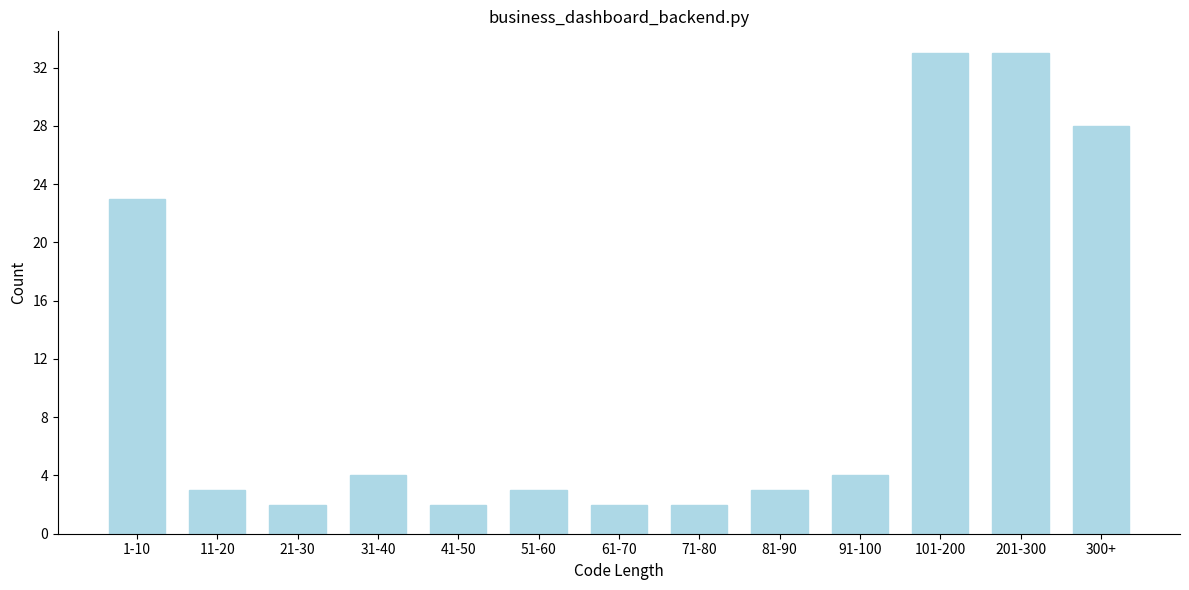

Reading left to right, list all the values displayed in this chart.

23	3	2	4	2	3	2	2	3	4	33	33	28